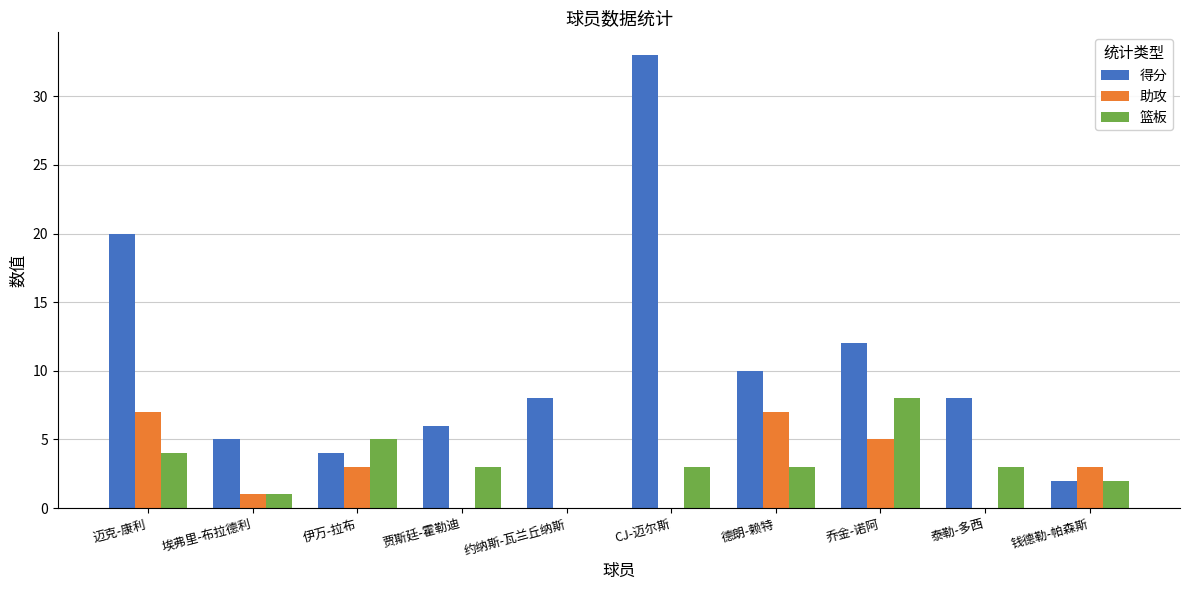

Which series changed the most between 迈克-康利 and 埃弗里-布拉德利?

得分